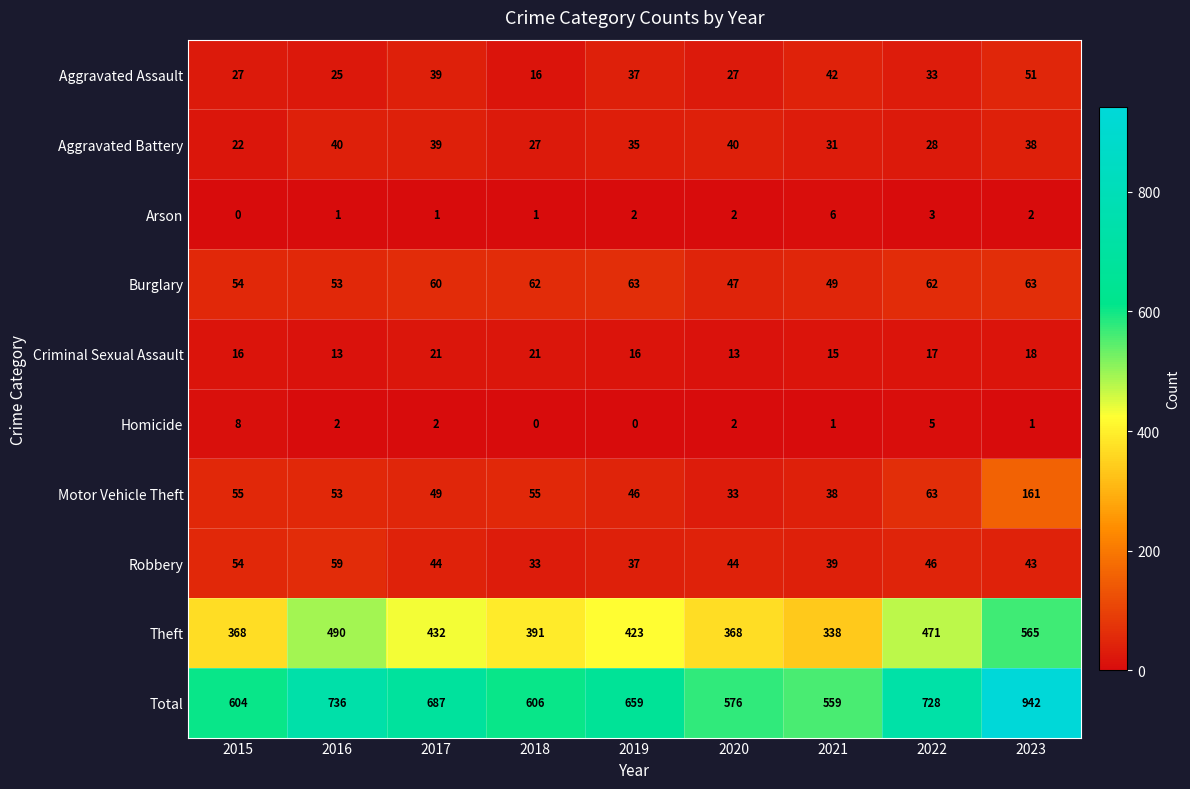

At 2018, list the series in order from smallest to largest.

Homicide, Arson, Aggravated Assault, Criminal Sexual Assault, Aggravated Battery, Robbery, Motor Vehicle Theft, Burglary, Theft, Total